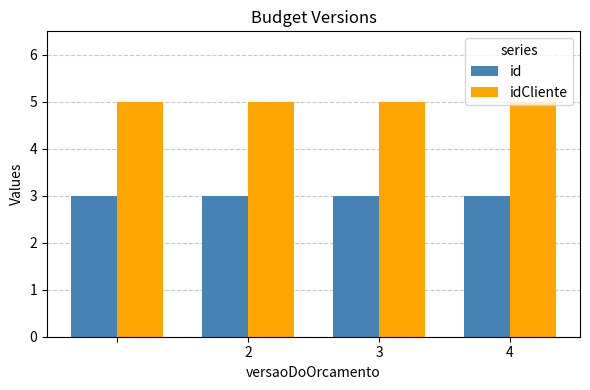

List the series in order of their overall mean, highest first.

idCliente, id